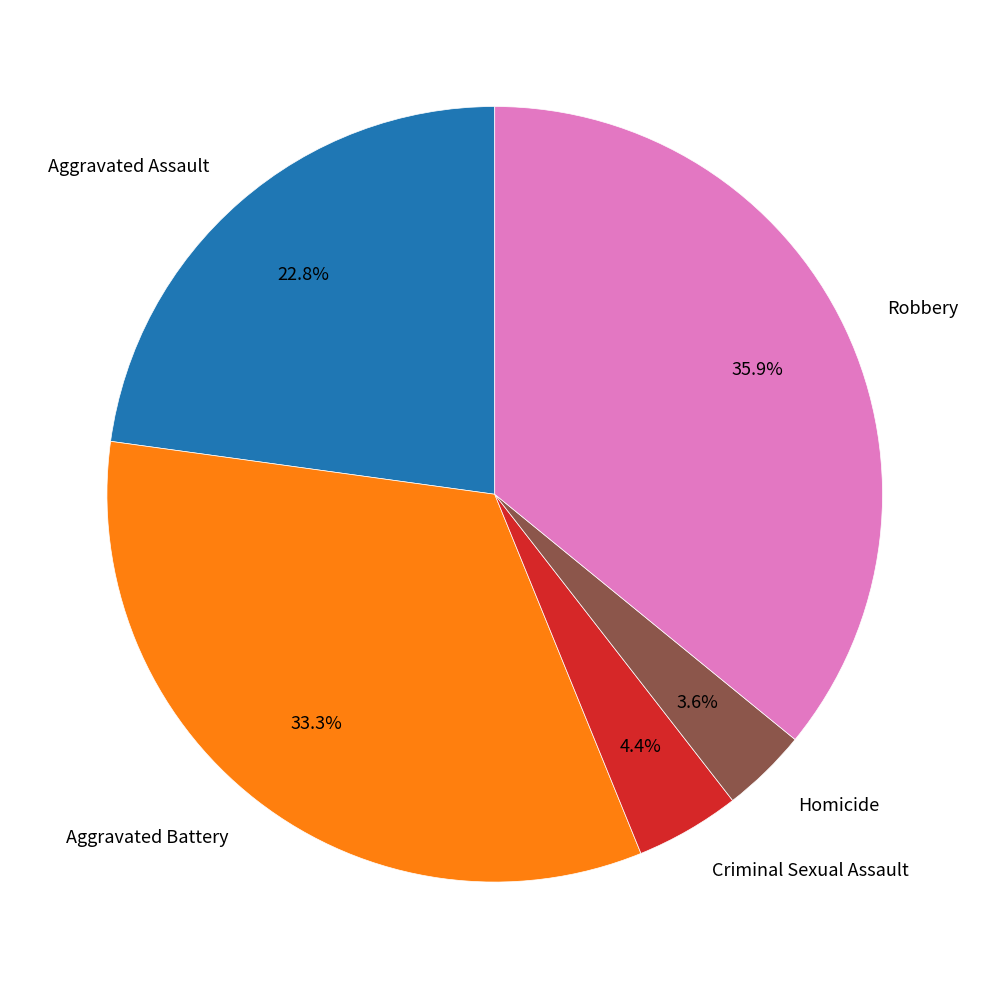

True or false: Aggravated Battery accounts for 33% of the total.

True